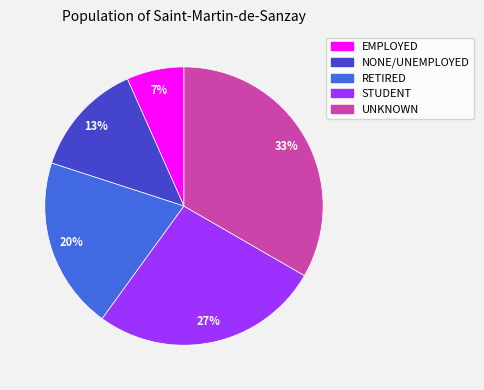

What is the smallest slice in the pie chart?

EMPLOYED